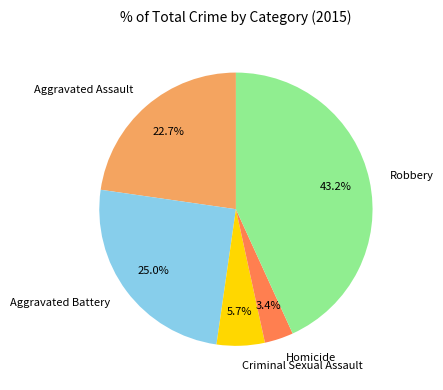

To the nearest percent, what percentage of the pie is Aggravated Battery?

25%